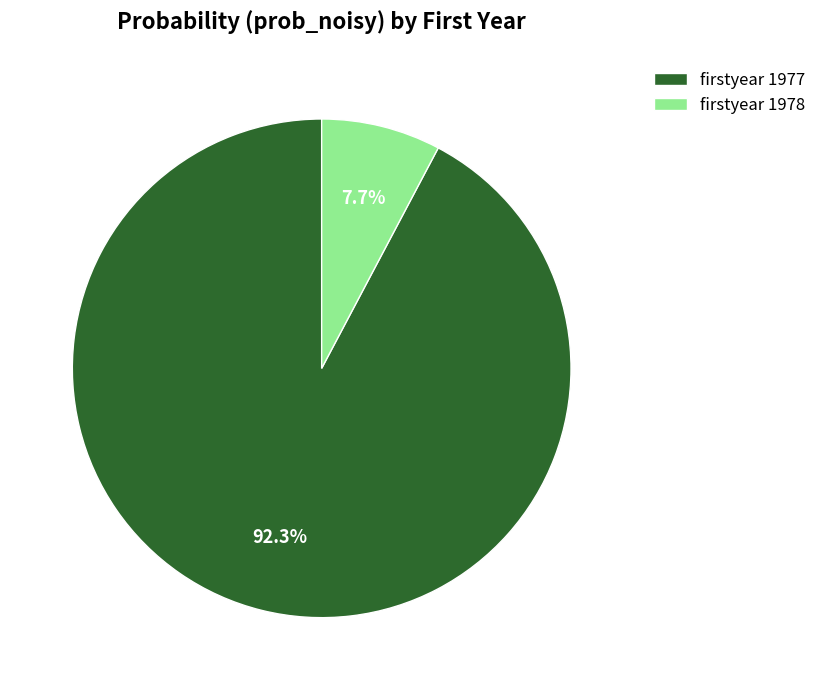

Which slice is the smallest?

firstyear 1978